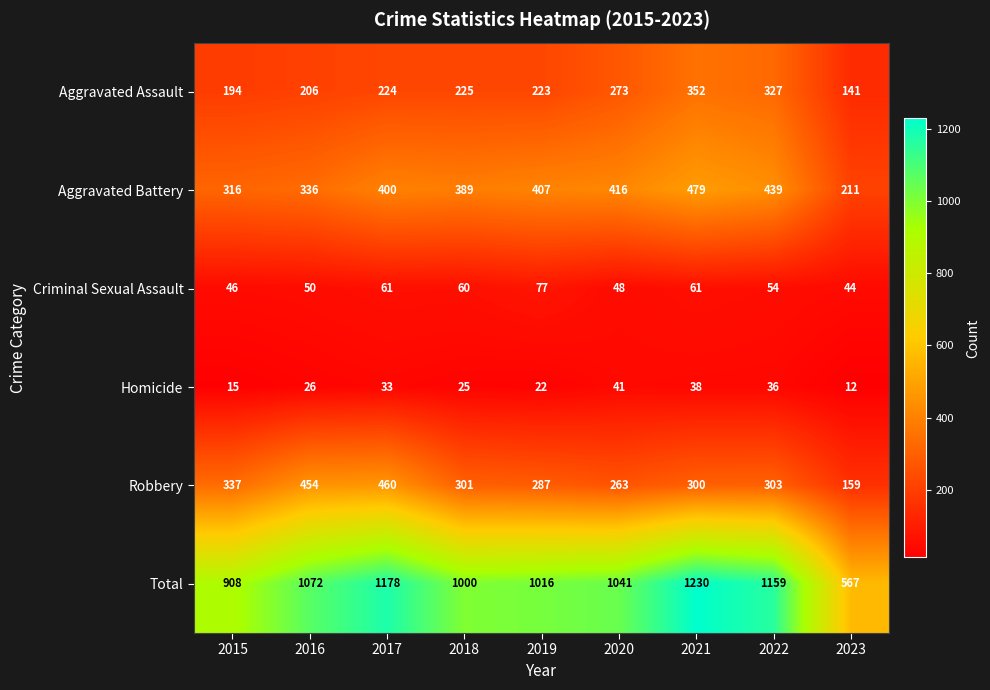

At 2021, list the series in order from smallest to largest.

Homicide, Criminal Sexual Assault, Robbery, Aggravated Assault, Aggravated Battery, Total